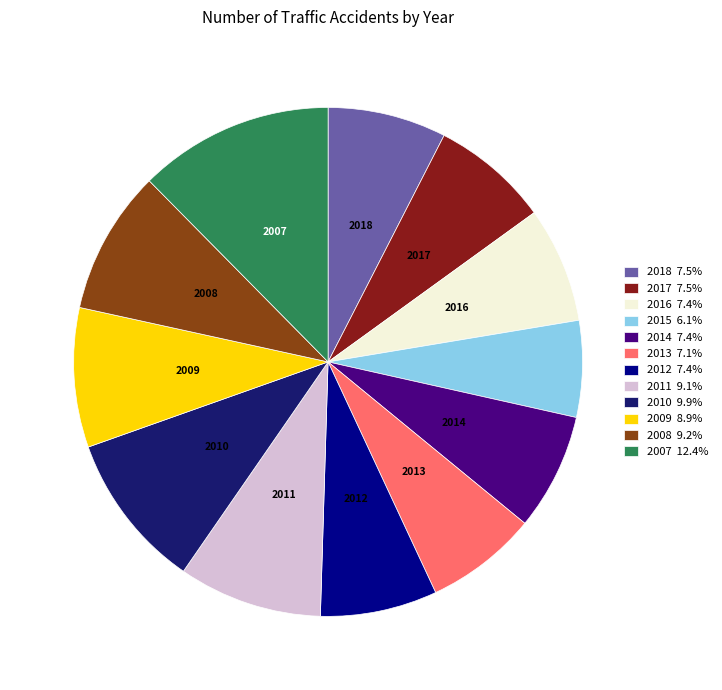

Approximately how many times larger is the value at 2013 7.1% compared to 2018 7.5%?

0.9